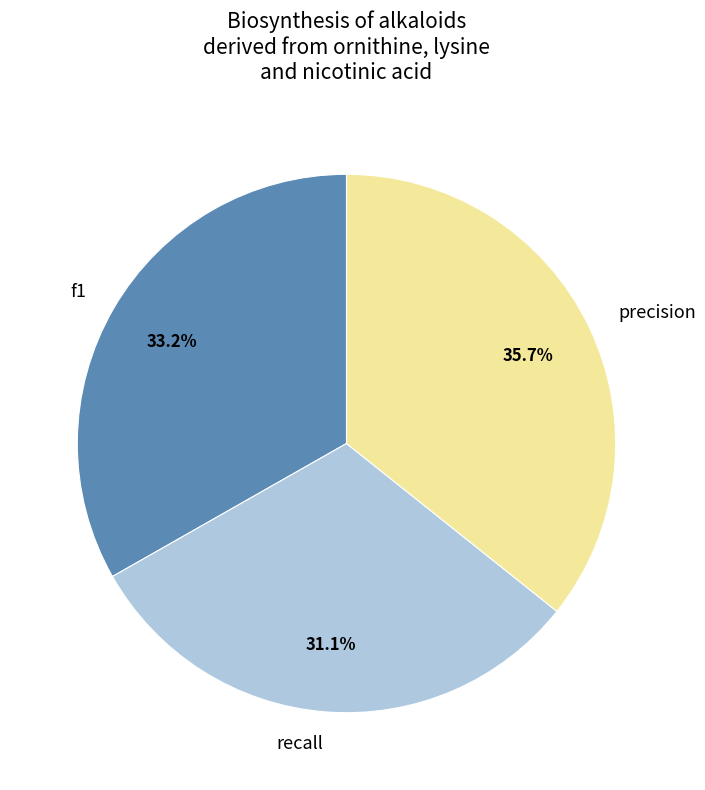

How many segments does this pie chart have?

3